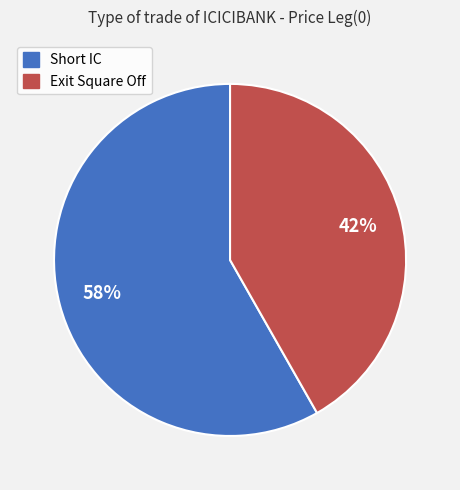

Does any single category account for the majority?

Yes